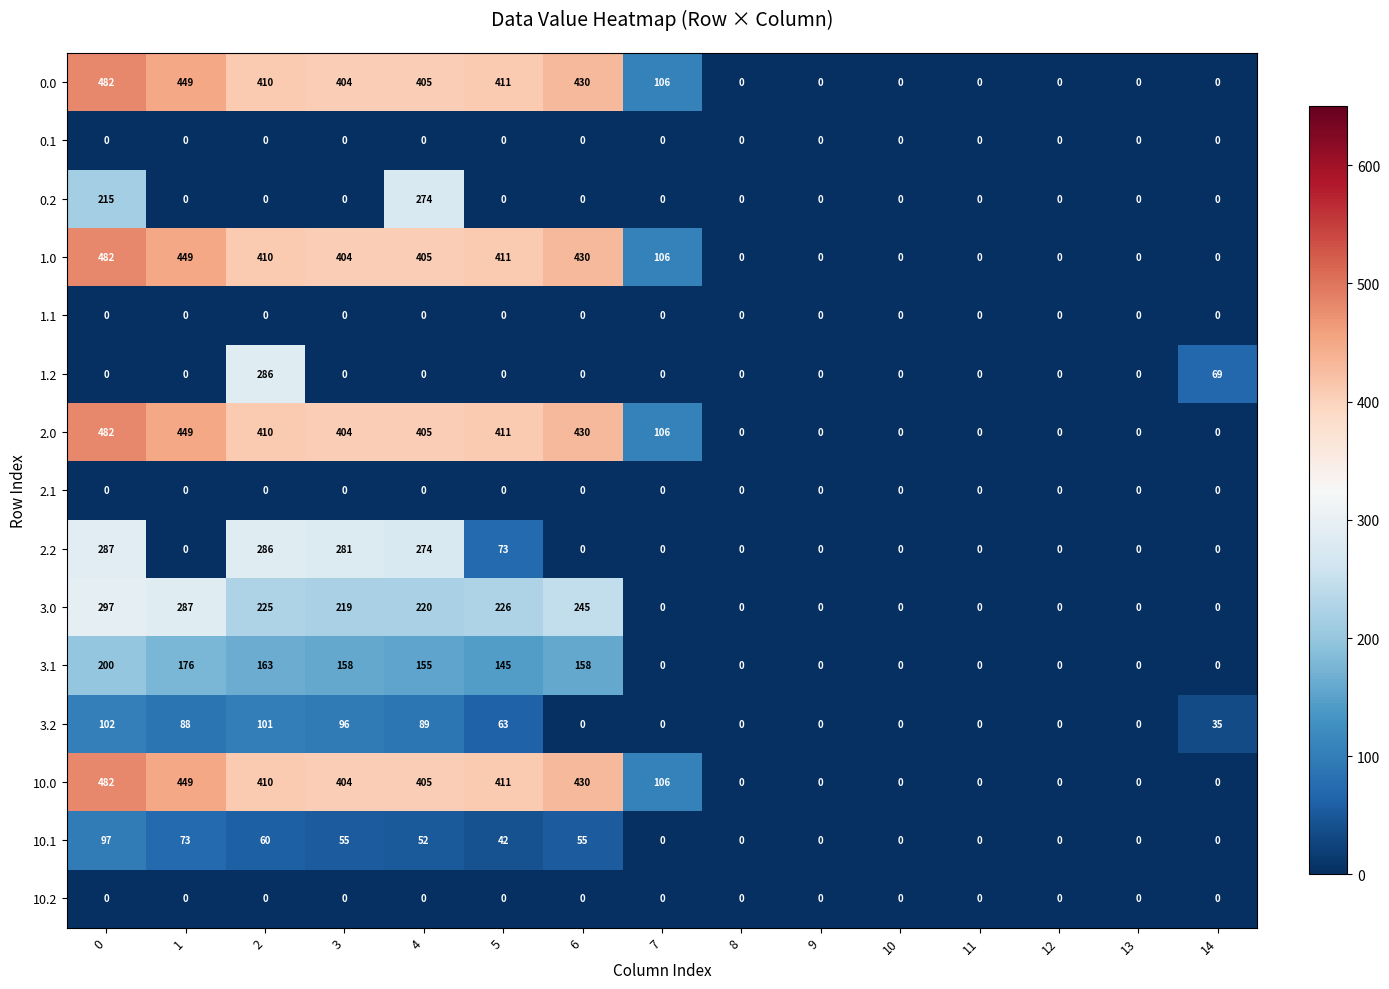

The value of 3.1 at 14 is -118. True or false?

False